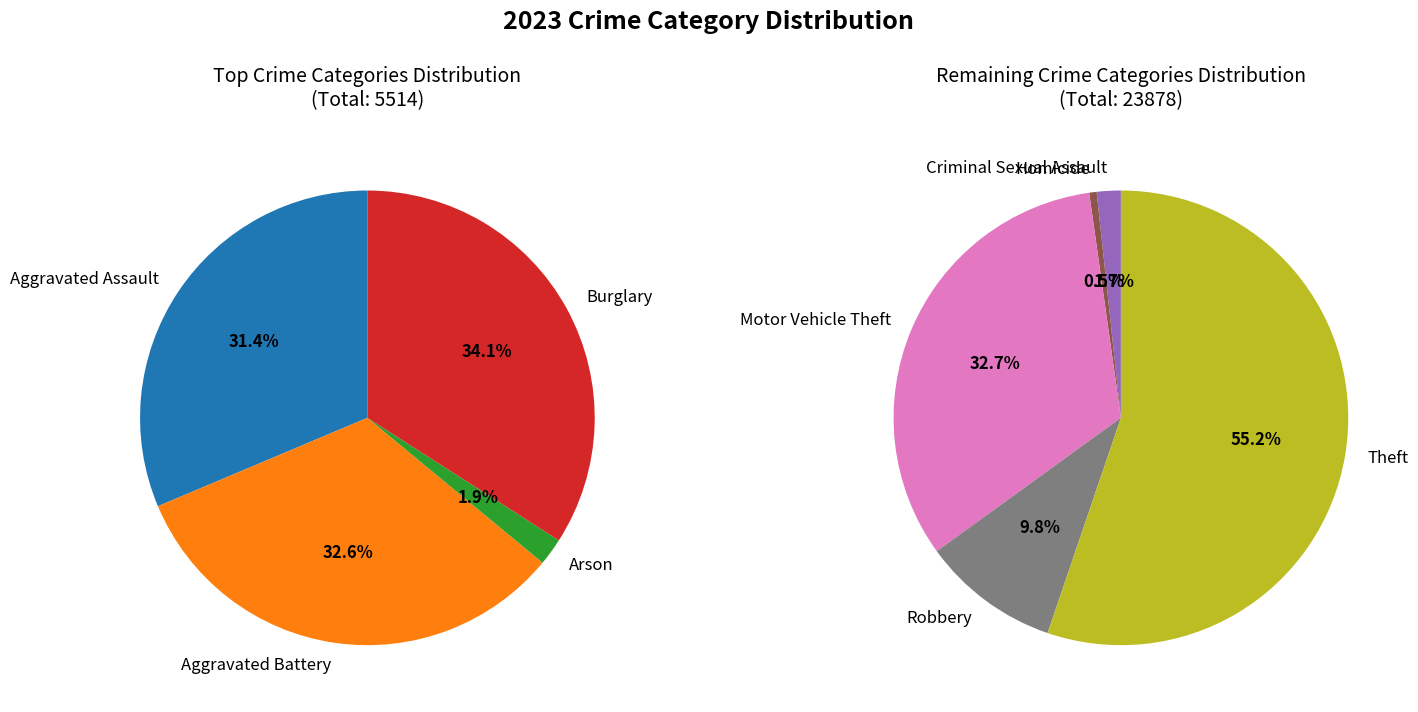

Approximately how many times larger is the value at Aggravated Assault compared to Motor Vehicle Theft?

0.2